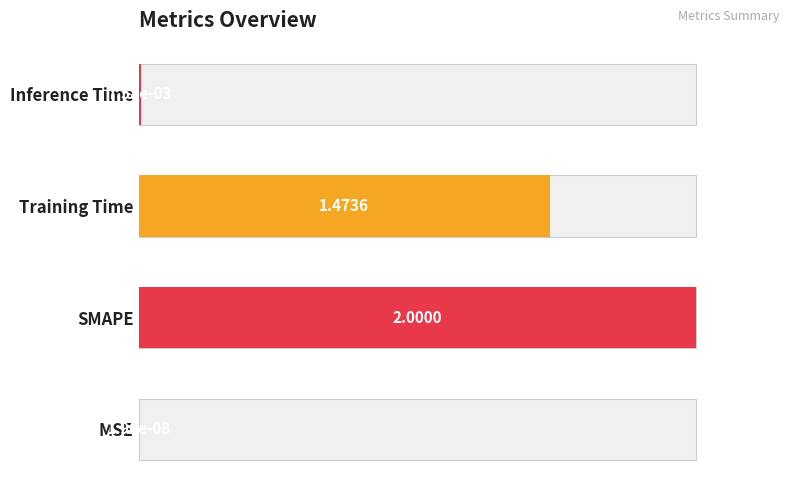

How many bars are there in total?

4